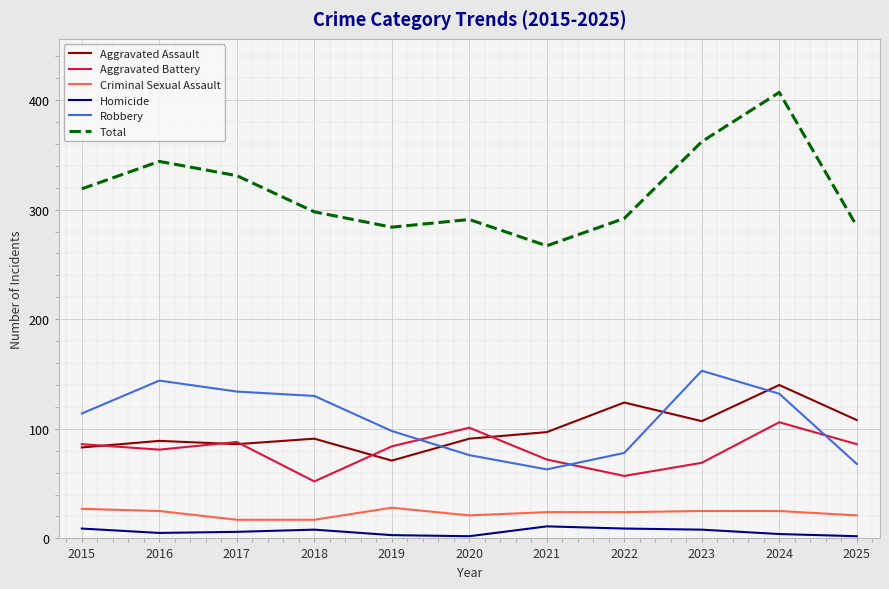

How many categories are shown in the chart?

11